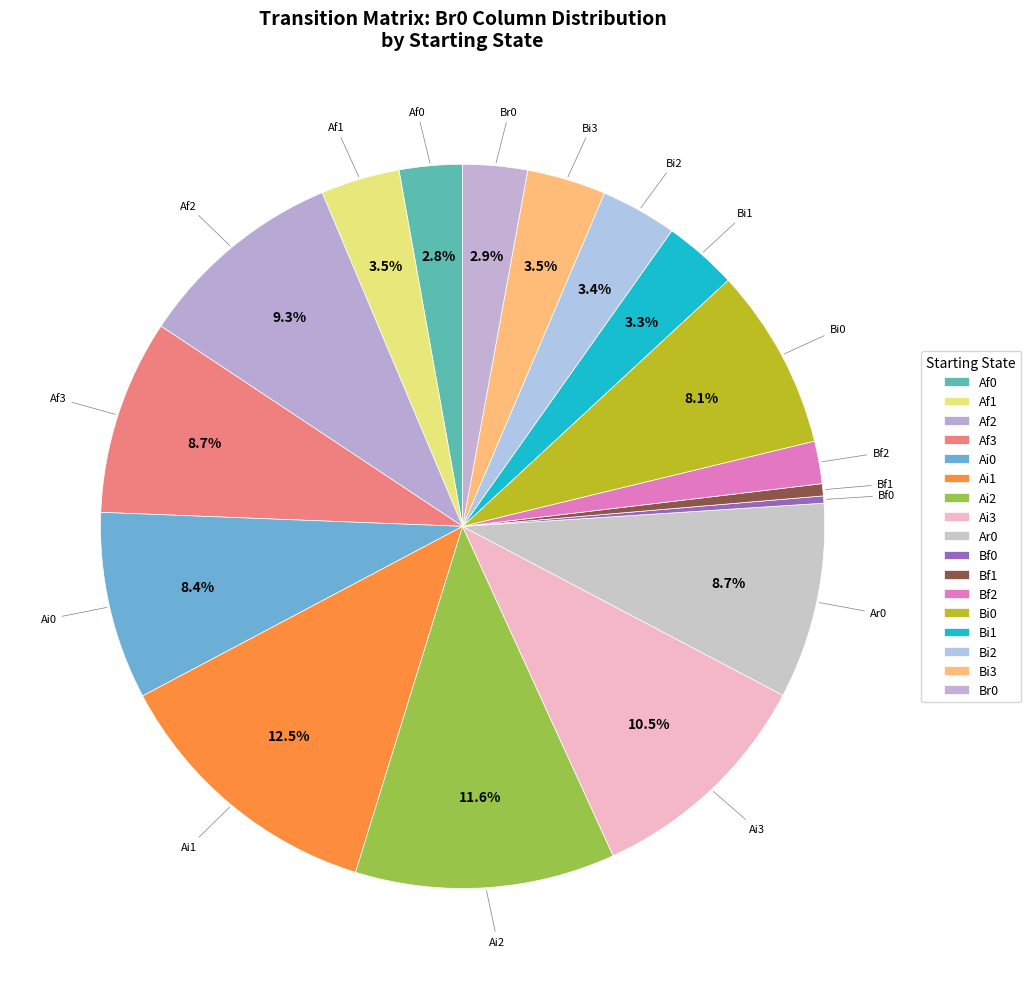

Count the number of slices in the pie.

17